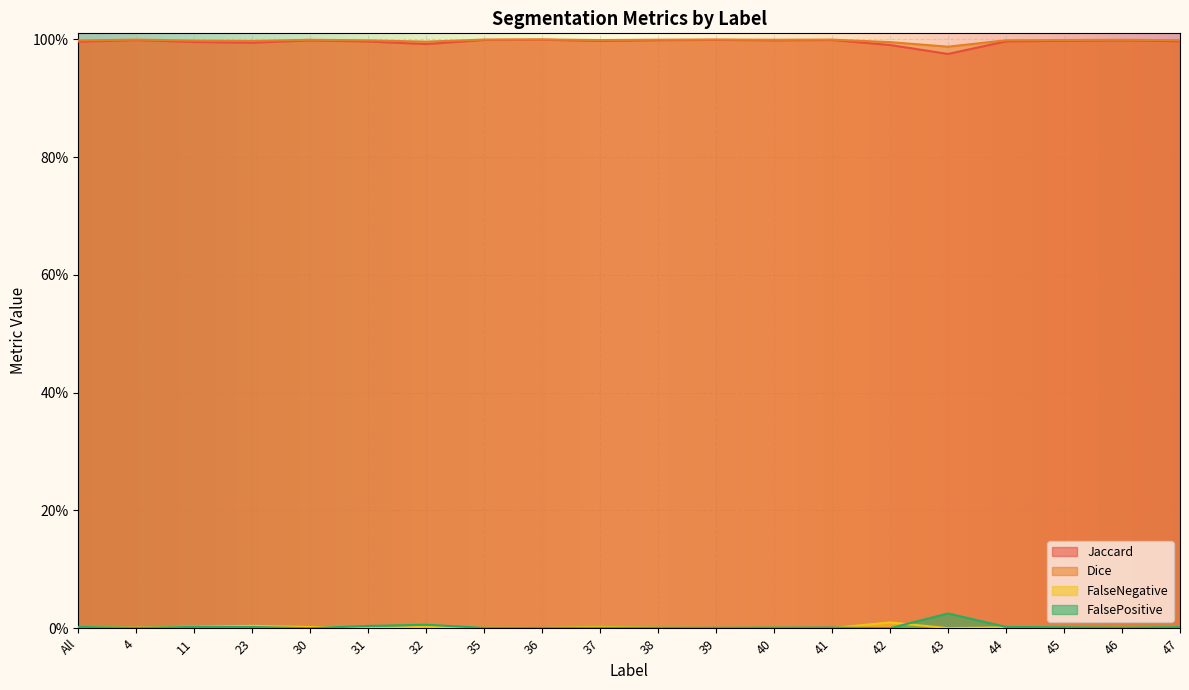

Rank the series at 36 from lowest to highest value.

FalseNegative, FalsePositive, Jaccard, Dice